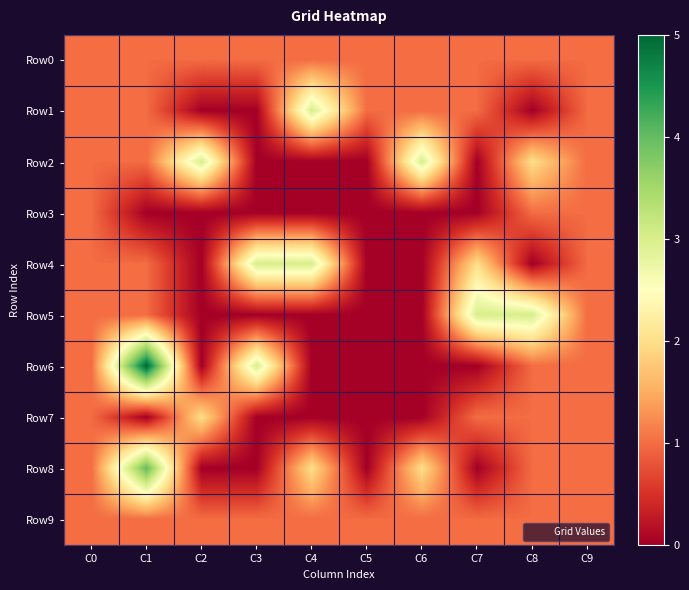

Reading left to right, extract all data points from this chart.

Row0: C0=1	C1=1	C2=1	C3=1	C4=1	C5=1	C6=1	C7=1	C8=1	C9=1
Row1: C0=1	C1=1	C2=0	C3=0	C4=3	C5=1	C6=1	C7=1	C8=0	C9=1
Row2: C0=1	C1=1	C2=3	C3=0	C4=0	C5=0	C6=3	C7=0	C8=2	C9=1
Row3: C0=1	C1=0	C2=0	C3=0	C4=0	C5=0	C6=0	C7=0	C8=1	C9=1
Row4: C0=1	C1=1	C2=0	C3=3	C4=3	C5=0	C6=0	C7=2	C8=0	C9=1
Row5: C0=1	C1=1	C2=0	C3=0	C4=0	C5=0	C6=0	C7=3	C8=3	C9=1
Row6: C0=1	C1=5	C2=0	C3=3	C4=0	C5=0	C6=0	C7=0	C8=1	C9=1
Row7: C0=1	C1=0	C2=2	C3=0	C4=0	C5=0	C6=0	C7=1	C8=1	C9=1
Row8: C0=1	C1=4	C2=0	C3=0	C4=2	C5=0	C6=2	C7=0	C8=1	C9=1
Row9: C0=1	C1=1	C2=1	C3=1	C4=1	C5=1	C6=1	C7=1	C8=1	C9=1